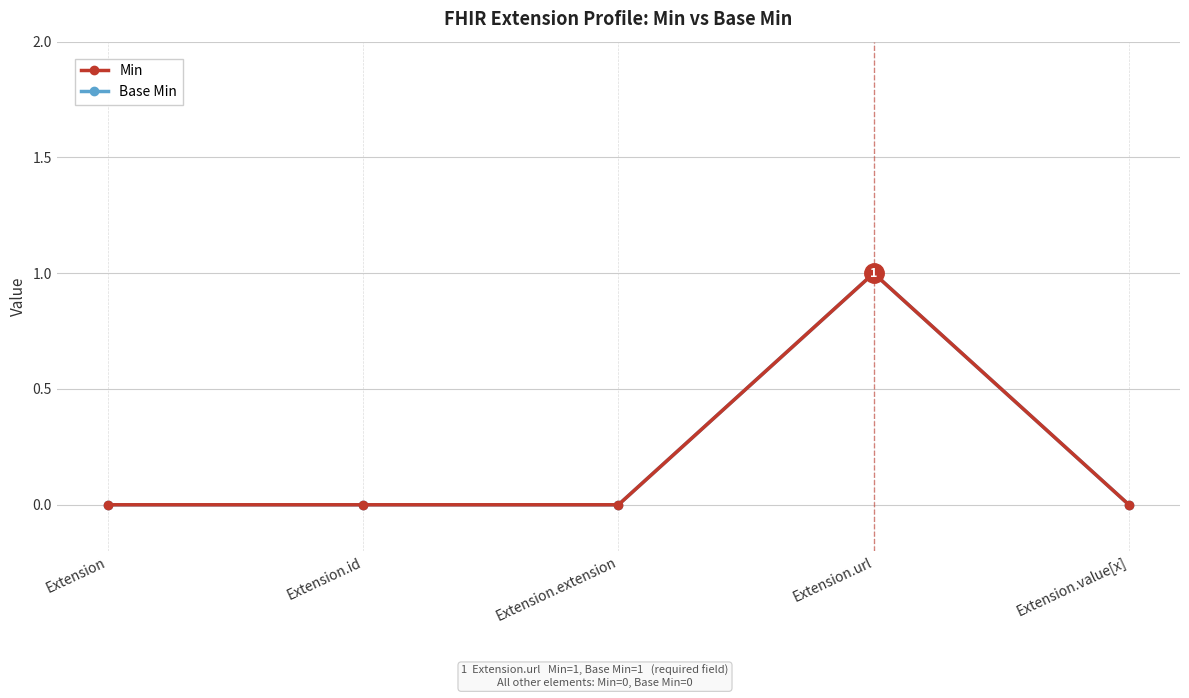

What are all the series names shown in the legend?

Min, Base Min